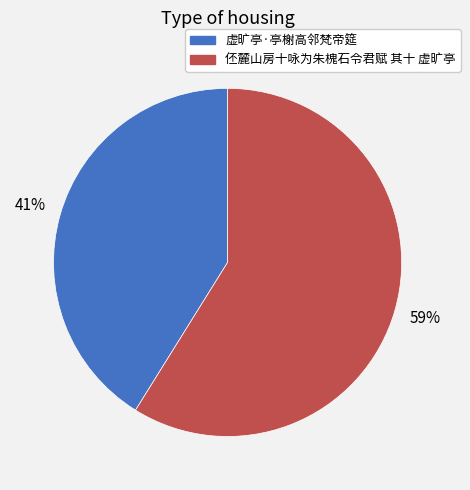

How many segments does this pie chart have?

2